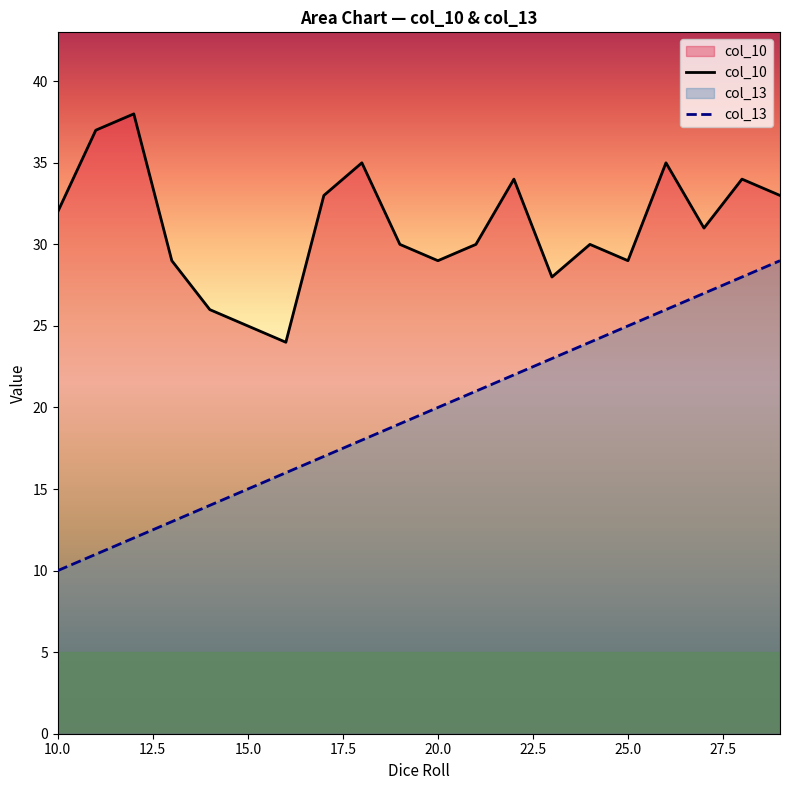

At which category is the sum across all series the highest?

28